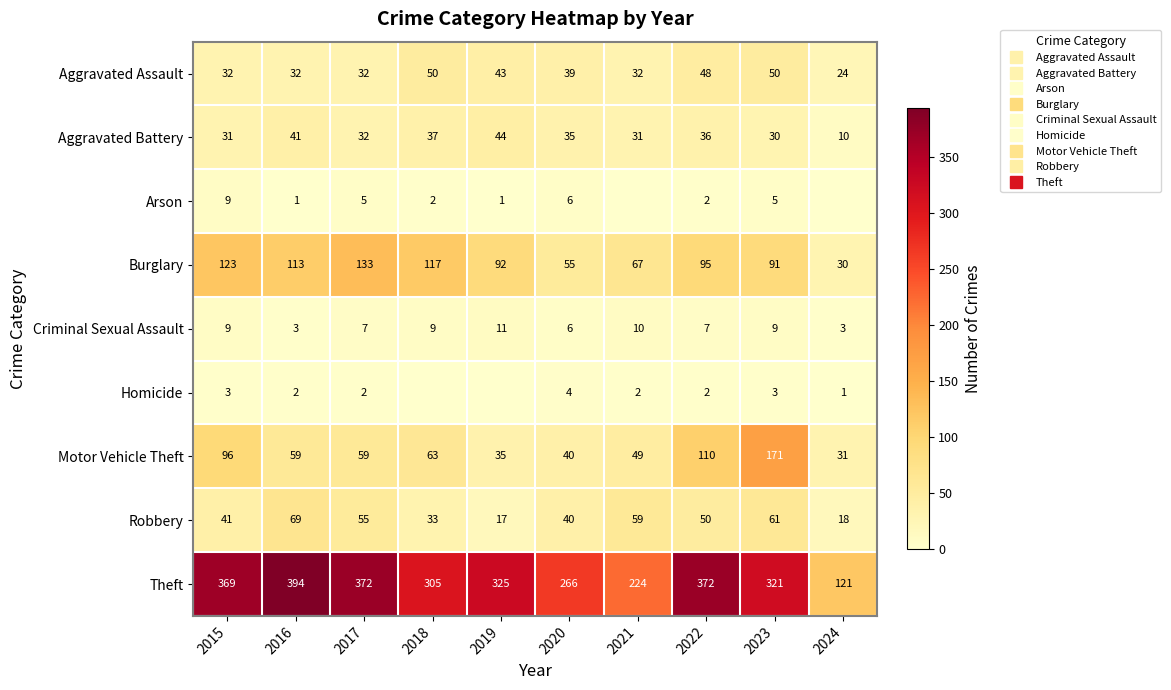

What is the sum of the Arson values at 2024 and 2016?

1